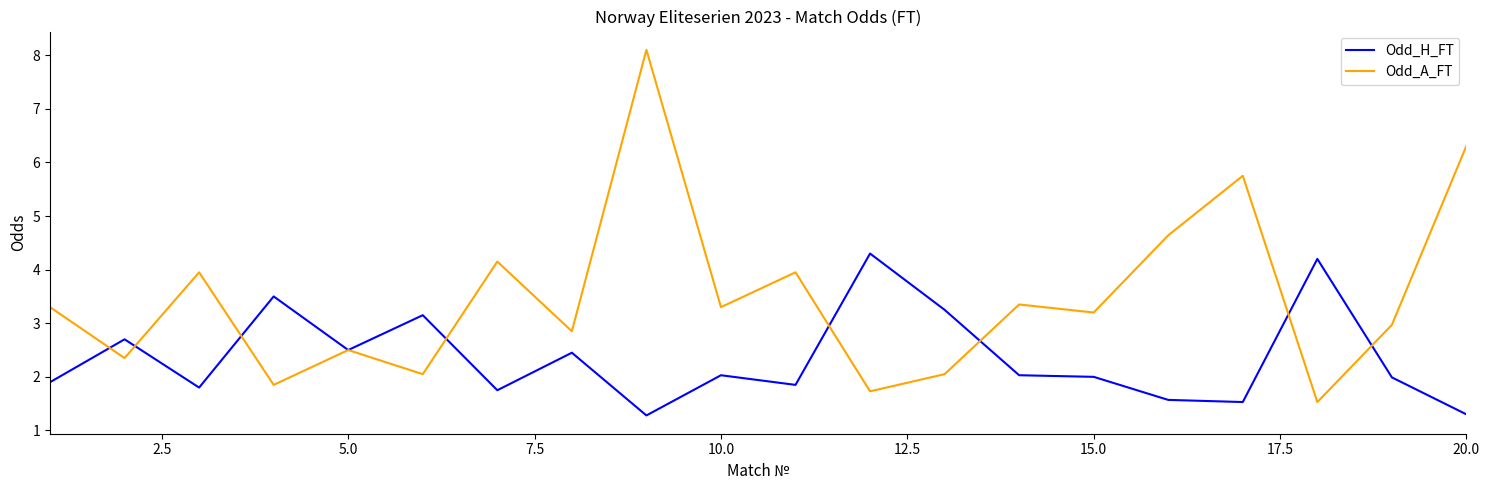

Which series has the largest total across all categories?

Odd_A_FT